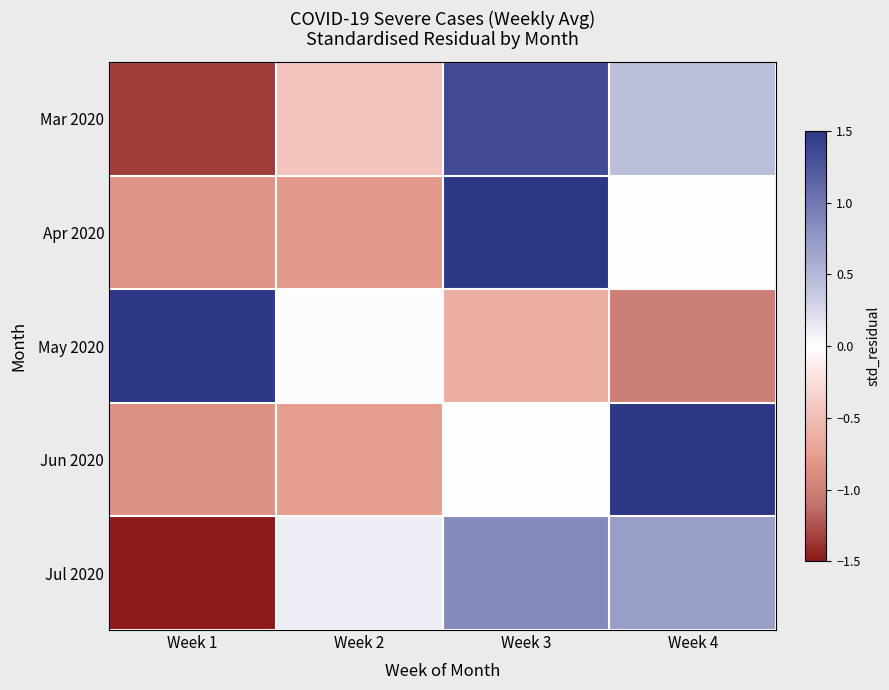

How many data points does each series have?

4